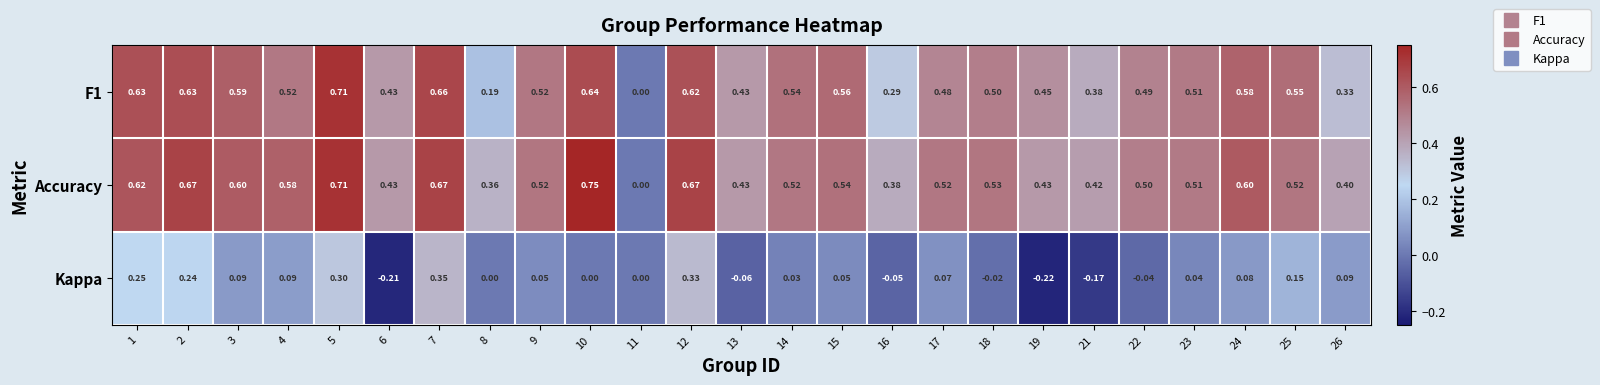

Which series has the largest total across all categories?

Accuracy